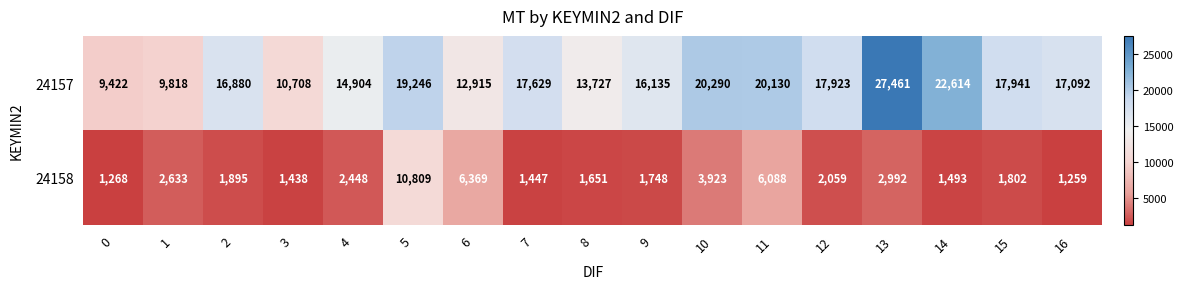

The 24157 series shows 13727 at 8. True or false?

True